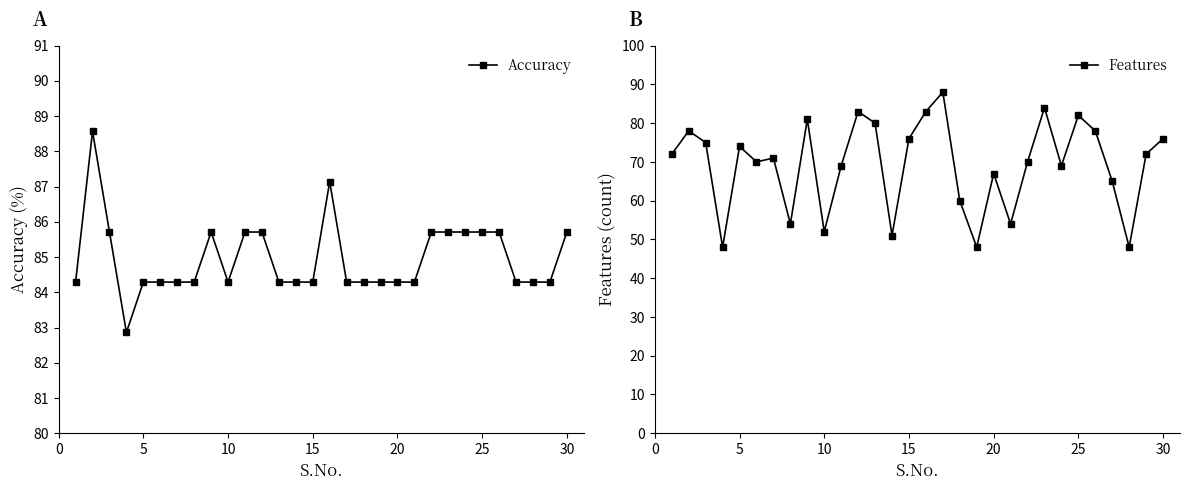

Is it true that Accuracy equals 84.3 at 5?

True